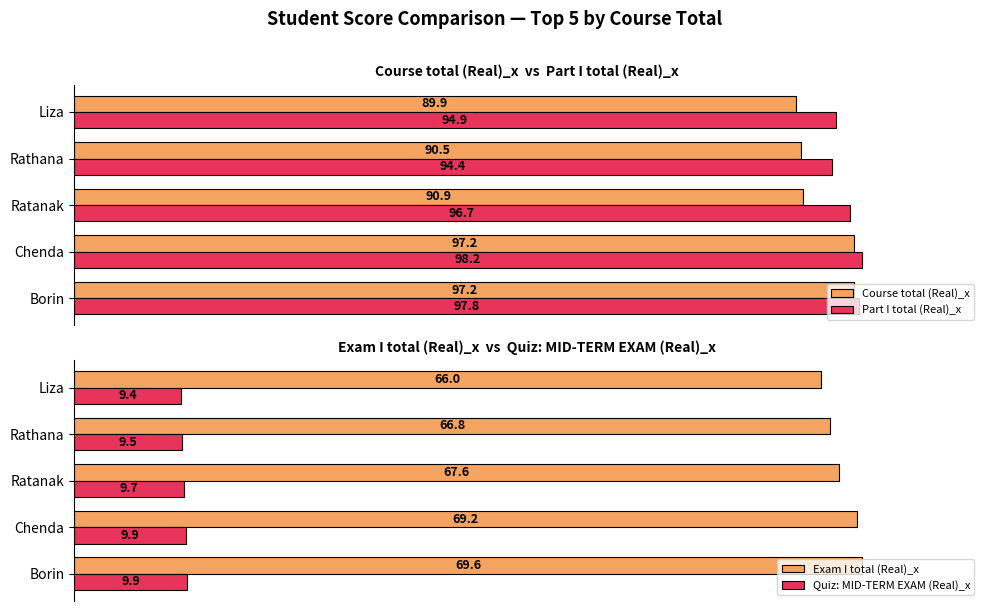

The Quiz: MID-TERM EXAM (Real)_x series shows 3.4 at Rathana. True or false?

False